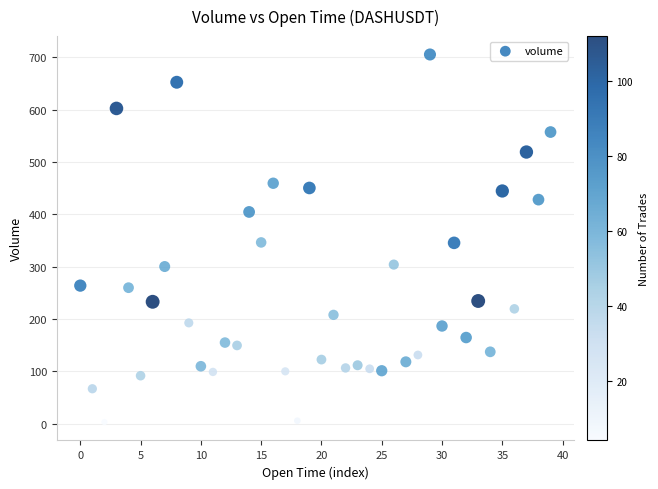

What is the range of Y values (max minus min)?

702.4